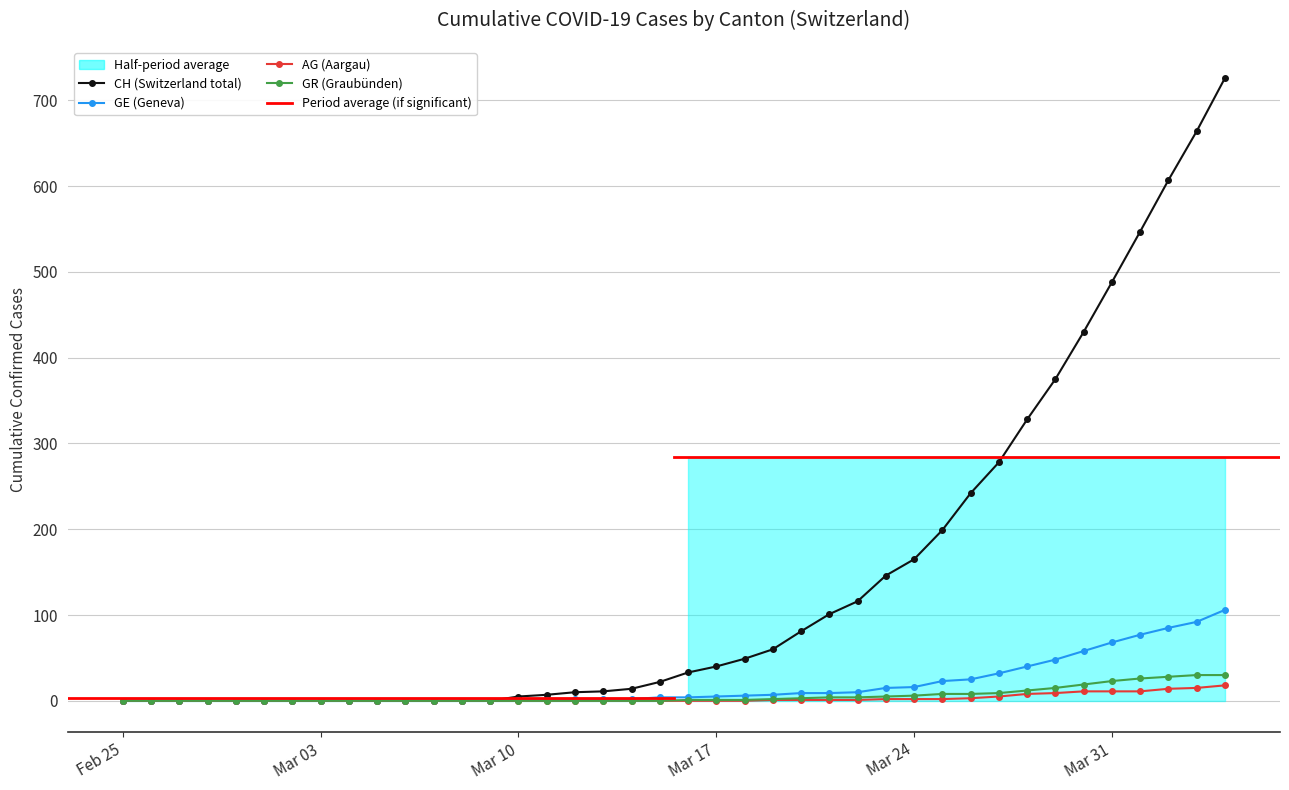

Rank the series by their maximum value, from lowest to highest.

AG, GR, GE, CH